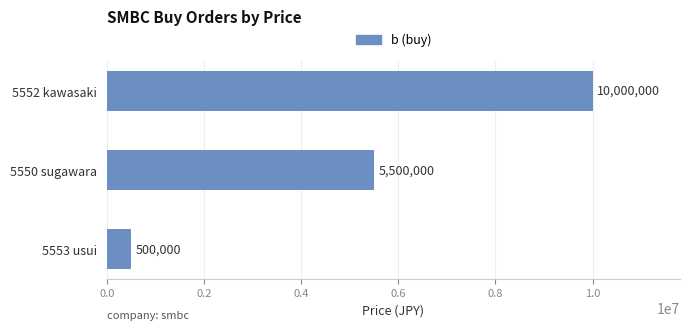

Rank the categories by value from highest to lowest.

5552 kawasaki, 5550 sugawara, 5553 usui